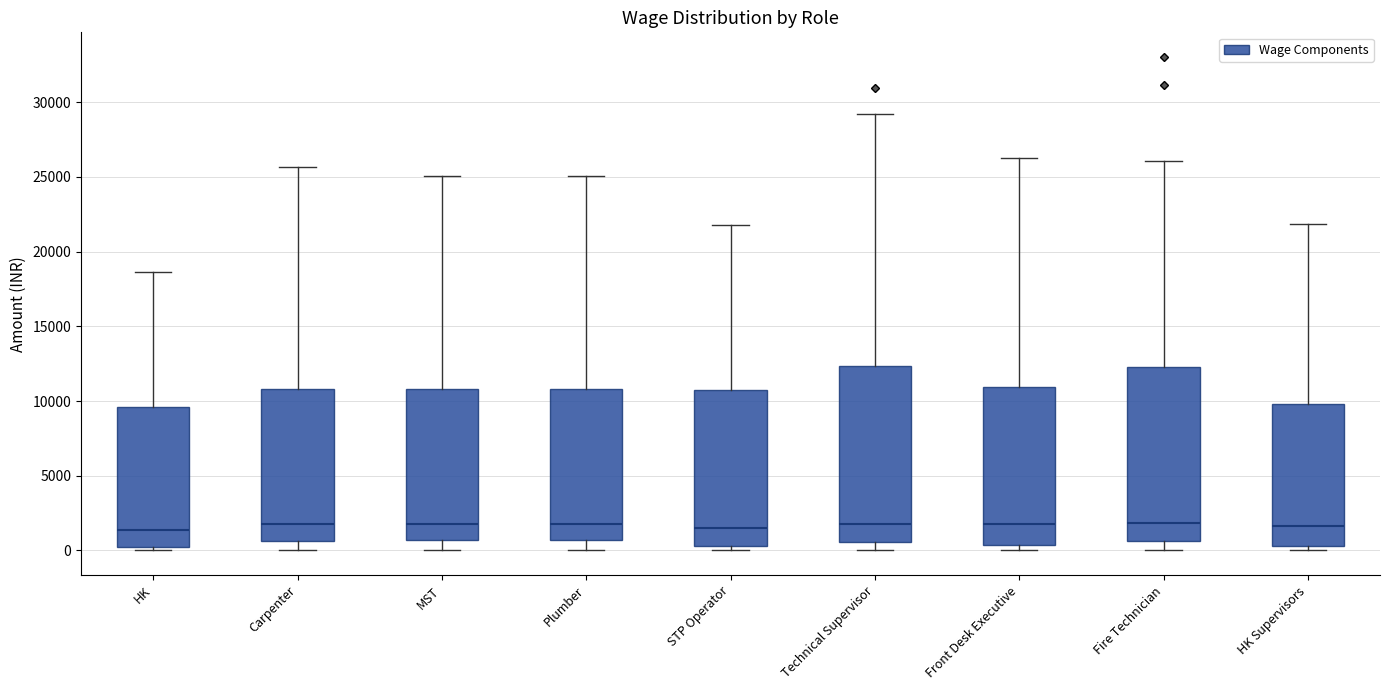

Where is the lower edge of the box for HK Supervisors on the y-axis? The values are not printed on the chart, so give them approximately, as read against the axis.

500